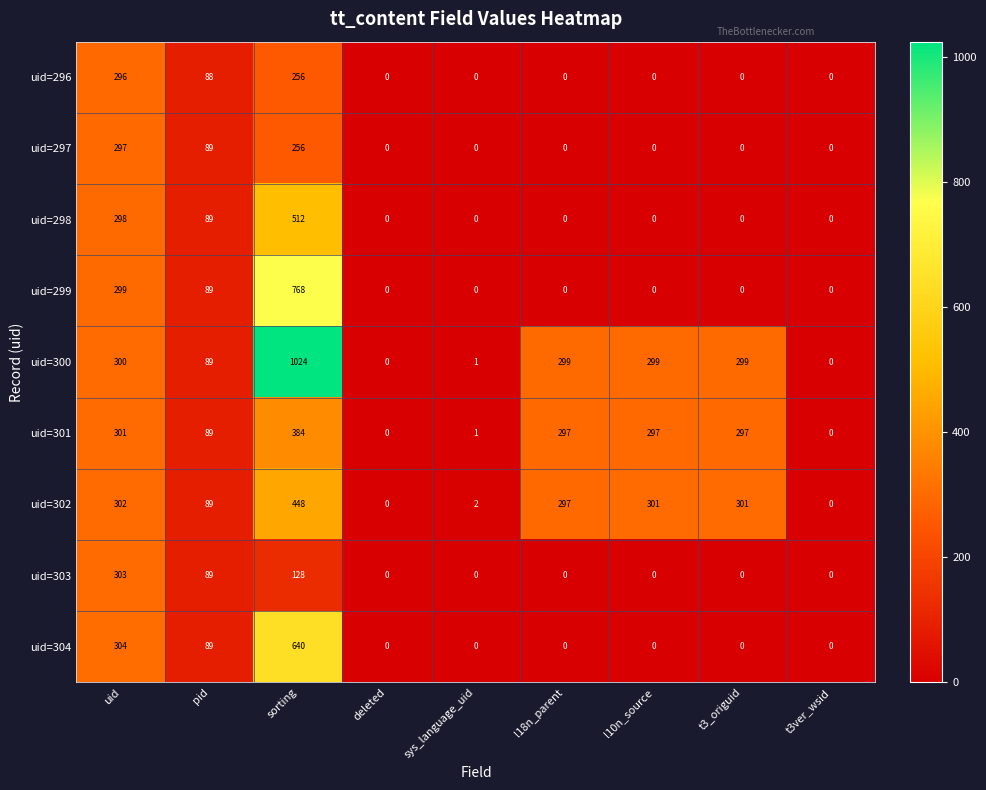

Where is uid=301 nearest to the value 192?

pid